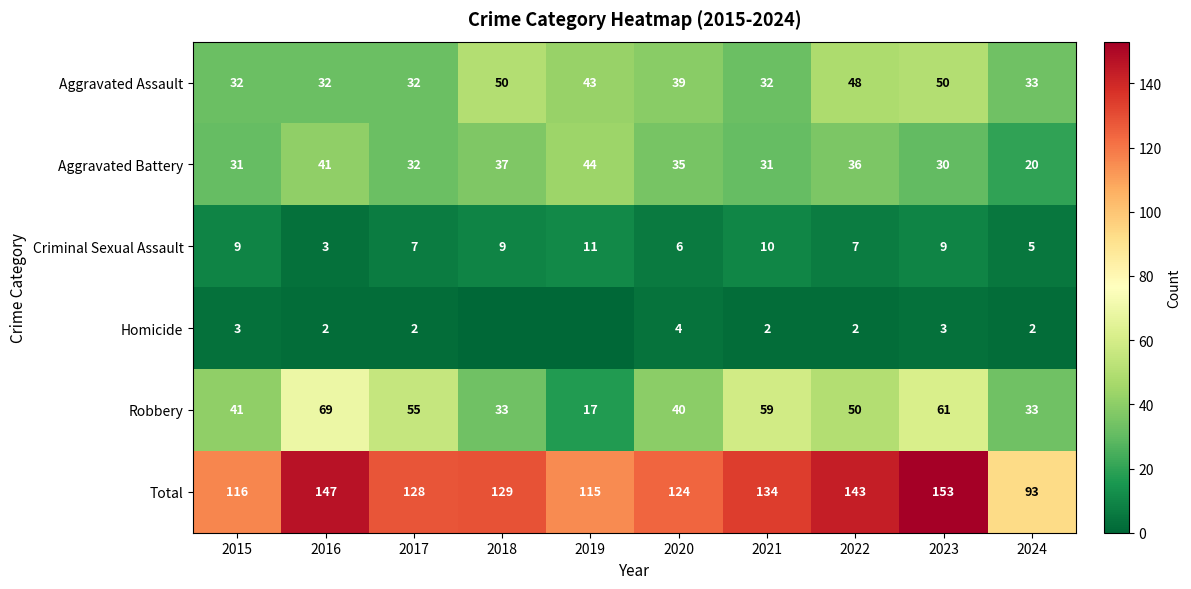

The value of Homicide at 2020 is 6. True or false?

False